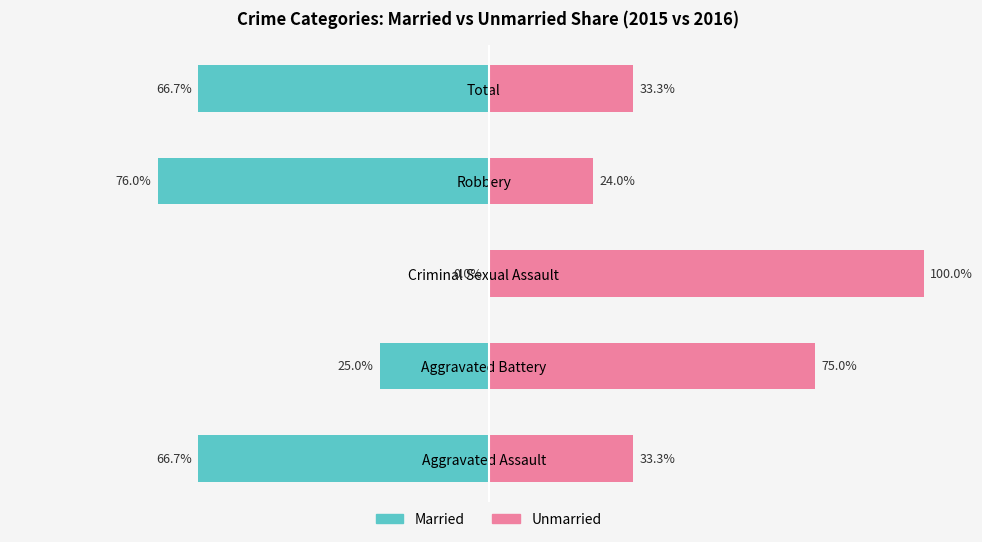

Is the value of Unmarried at Criminal Sexual Assault greater than the value of Married at Criminal Sexual Assault?

Yes